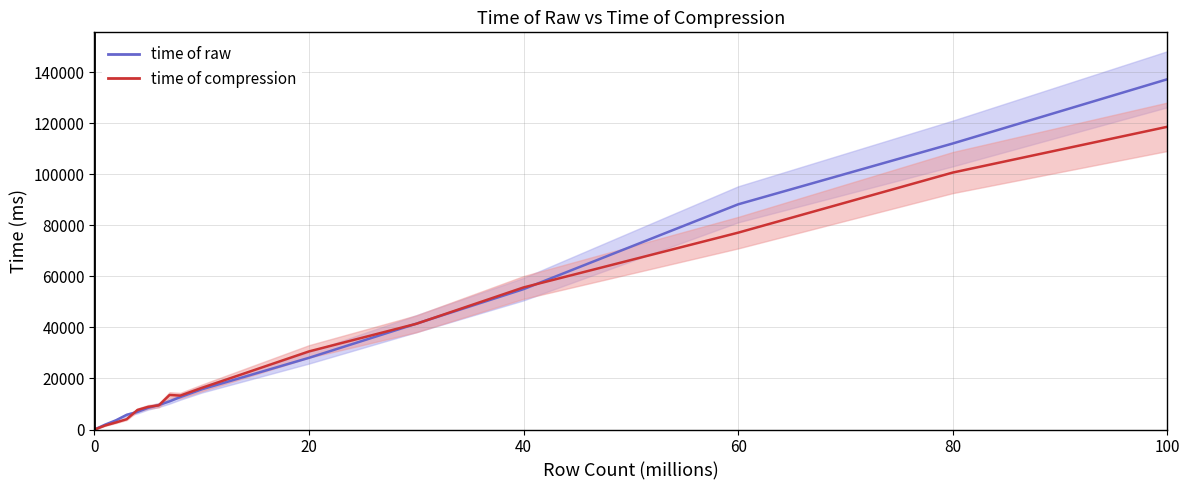

How many values in the time of raw series are below 12712?

8